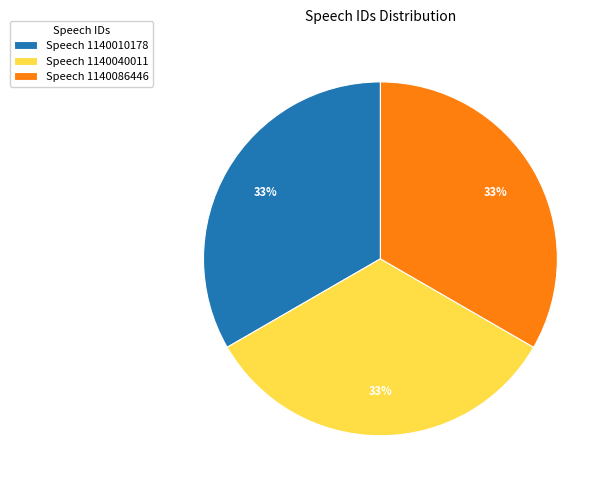

Is it true that Speech 1140040011 is 48% of the pie?

False